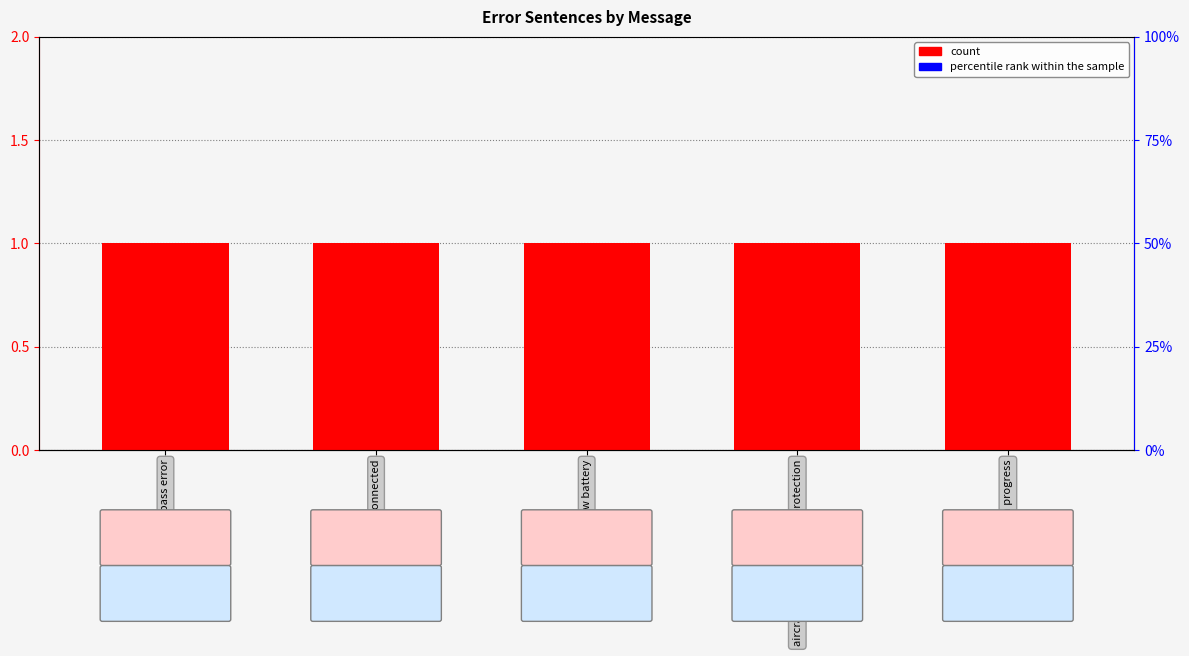

What is the total value across all series at critical low battery?

1.1